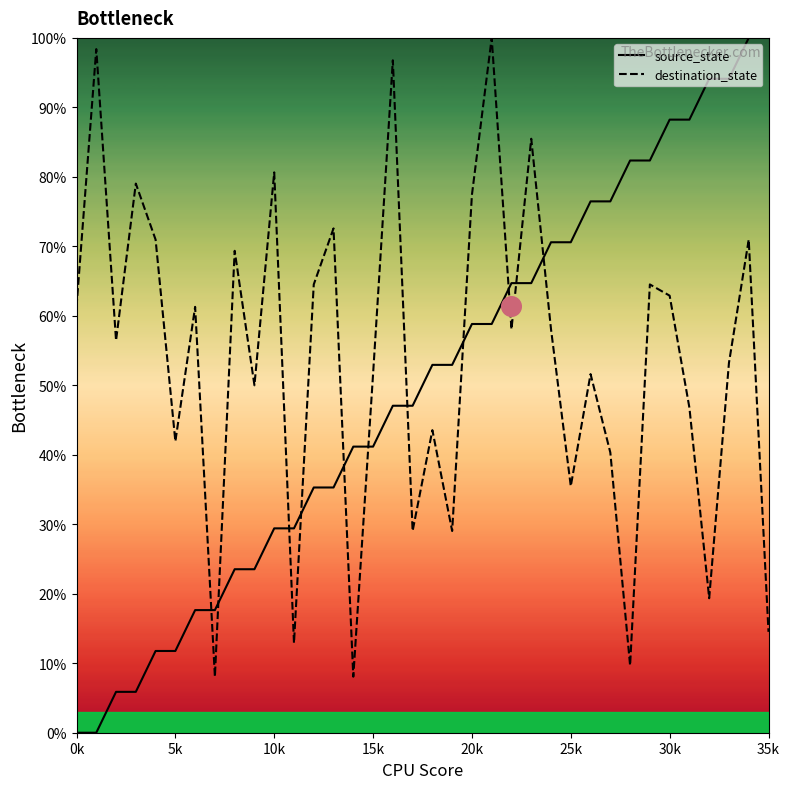

Which series has the largest total across all categories?

destination_state